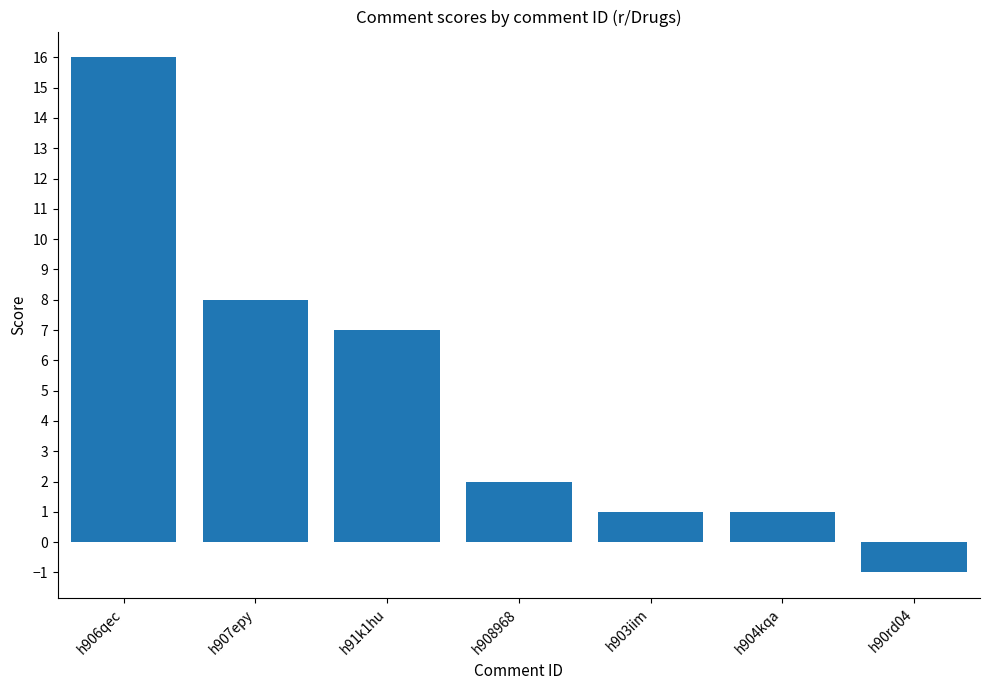

Which label corresponds to the largest value in the chart?

h906qec